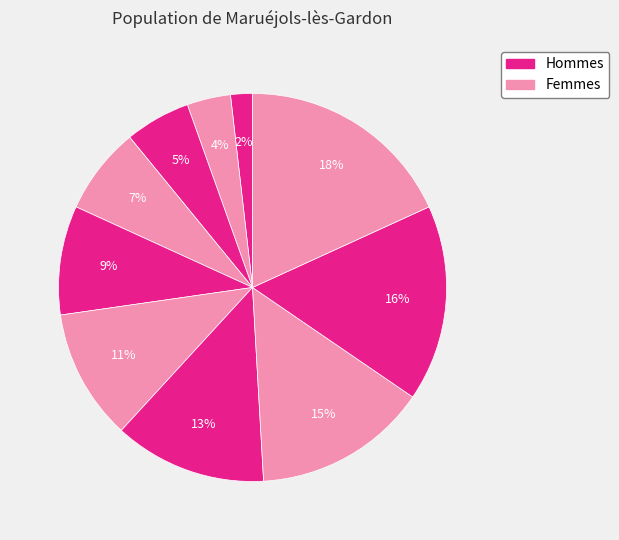

How many slices are in this pie chart?

10